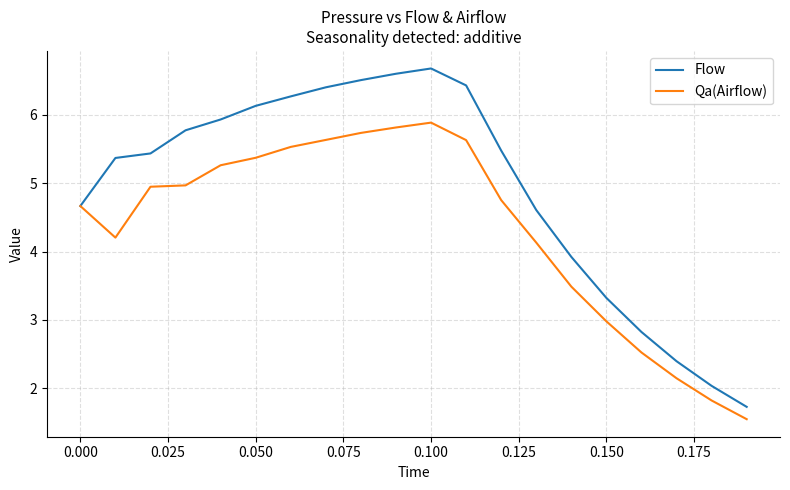

What is the minimum value for Flow?

1.7